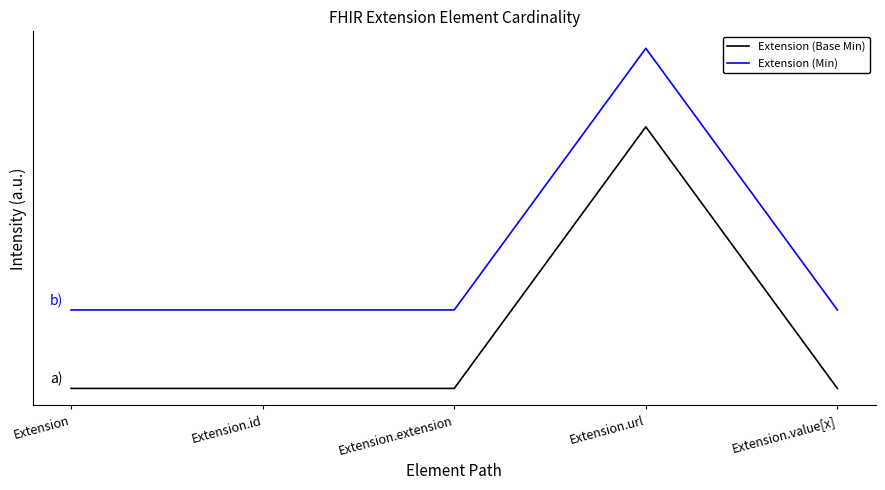

Which series has the largest total across all categories?

Extension (Min)